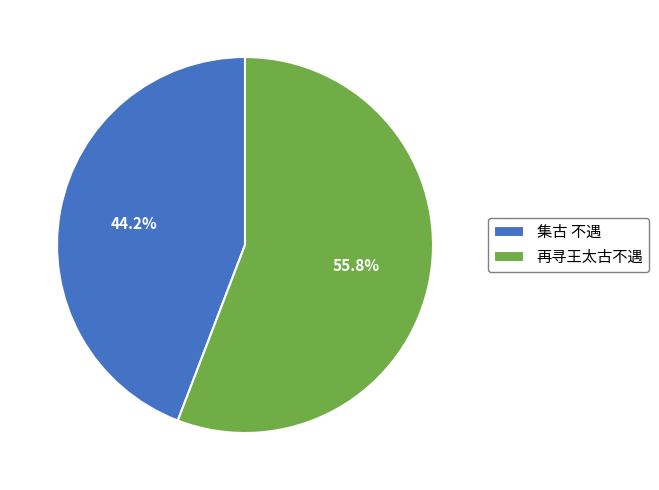

Rank the categories by value from lowest to highest.

集古 不遇, 再寻王太古不遇